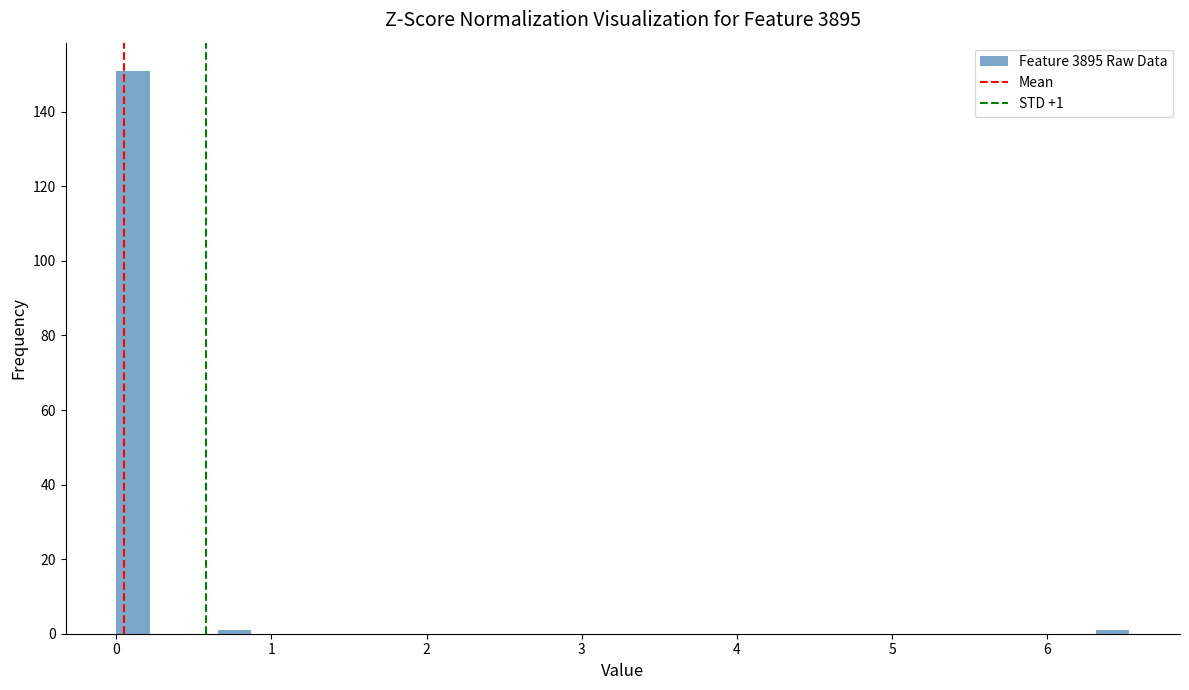

Around what value on the x-axis is the tallest bar? Give the approximate position of its centre, as read against the axis.

0.1